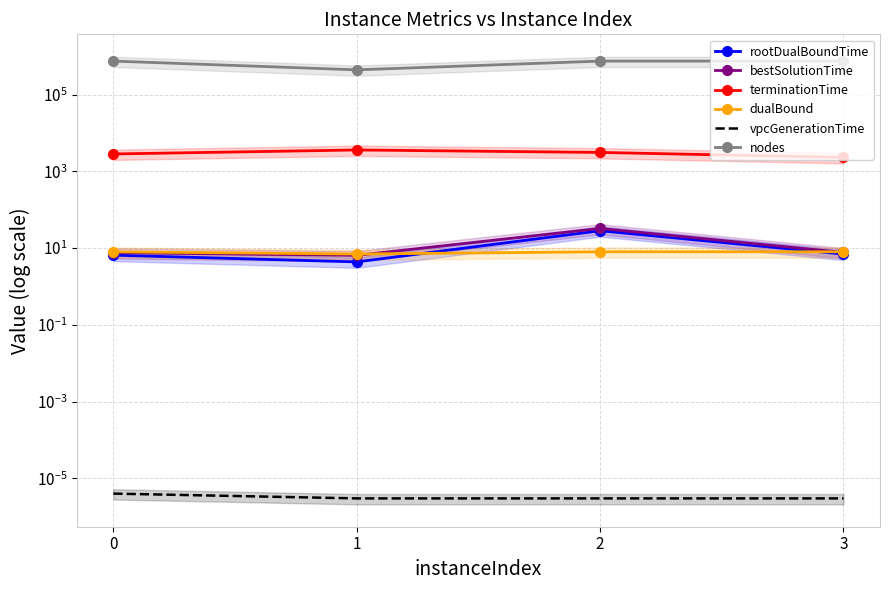

True or false: rootDualBoundTime and bestSolutionTime cross at least once.

False